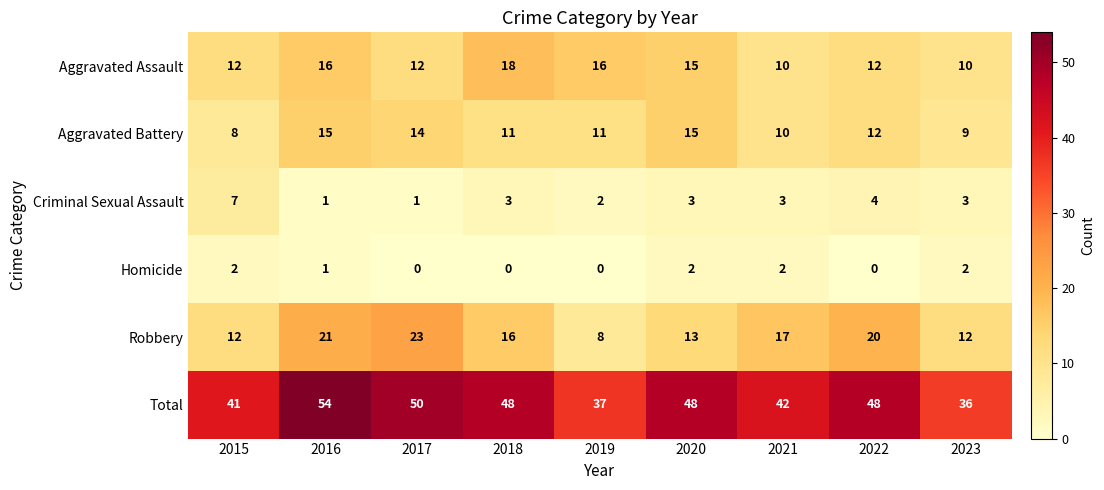

Between 2022 and 2023, which series saw the biggest shift?

Total